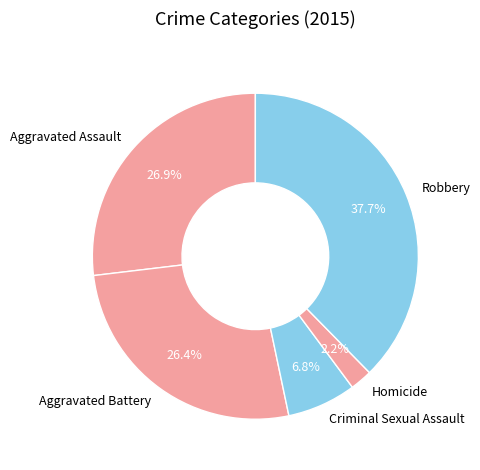

What is the smallest slice in the pie chart?

Homicide